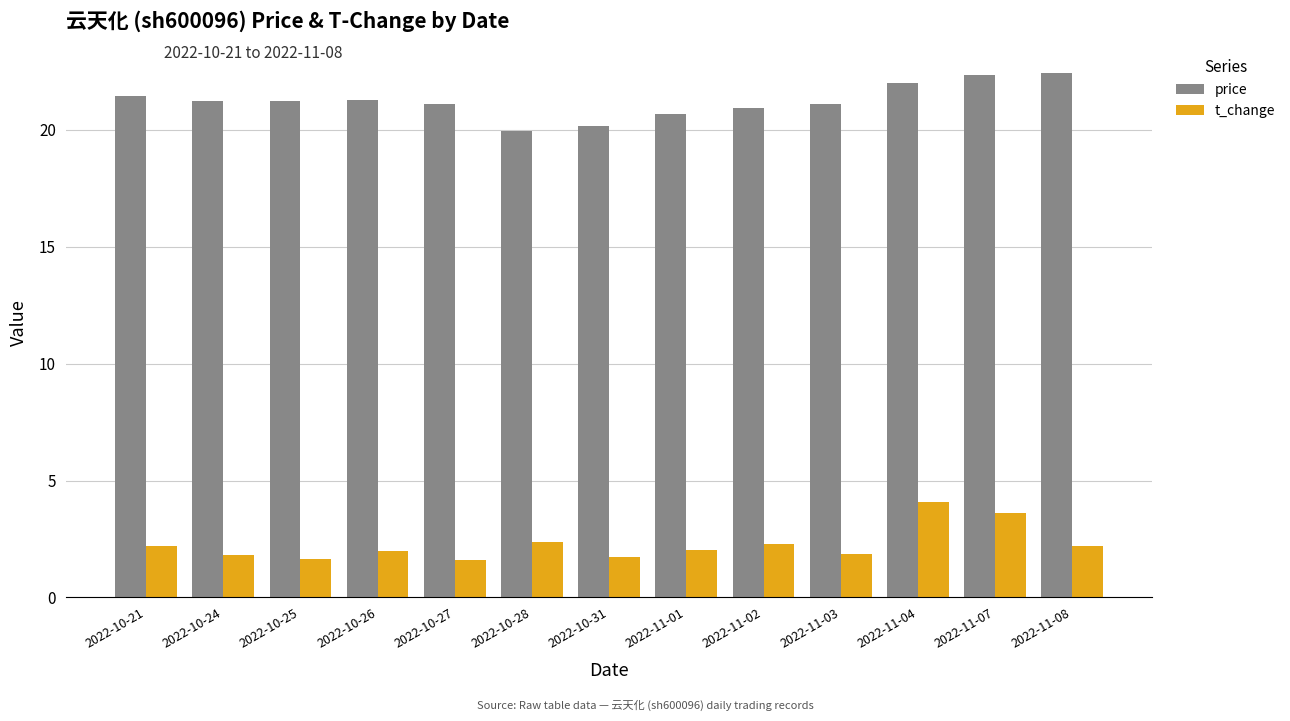

What is the label of the 9th bar from the right?

2022-10-27